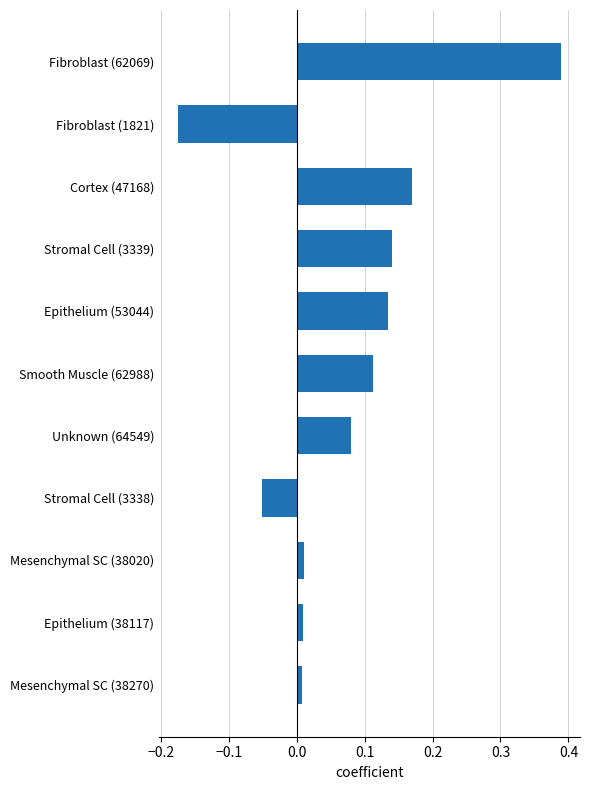

What is the label of the 4th bar from the top?

Stromal Cell (3339)